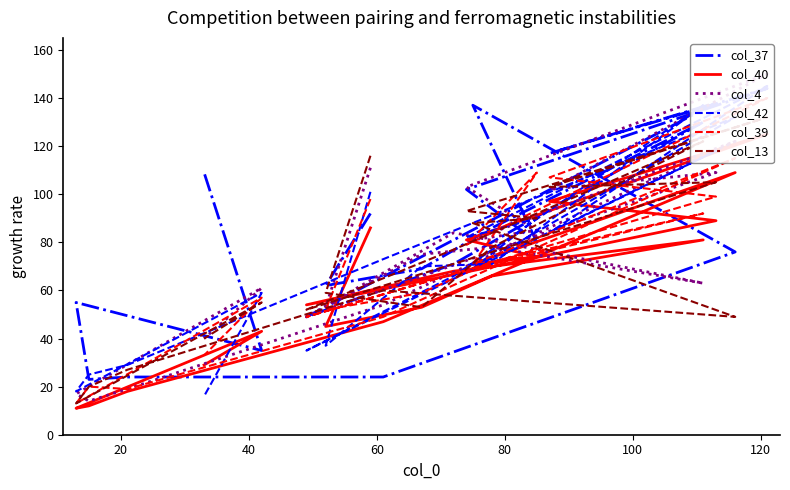

Which series has the largest range (max minus min)?

col_4